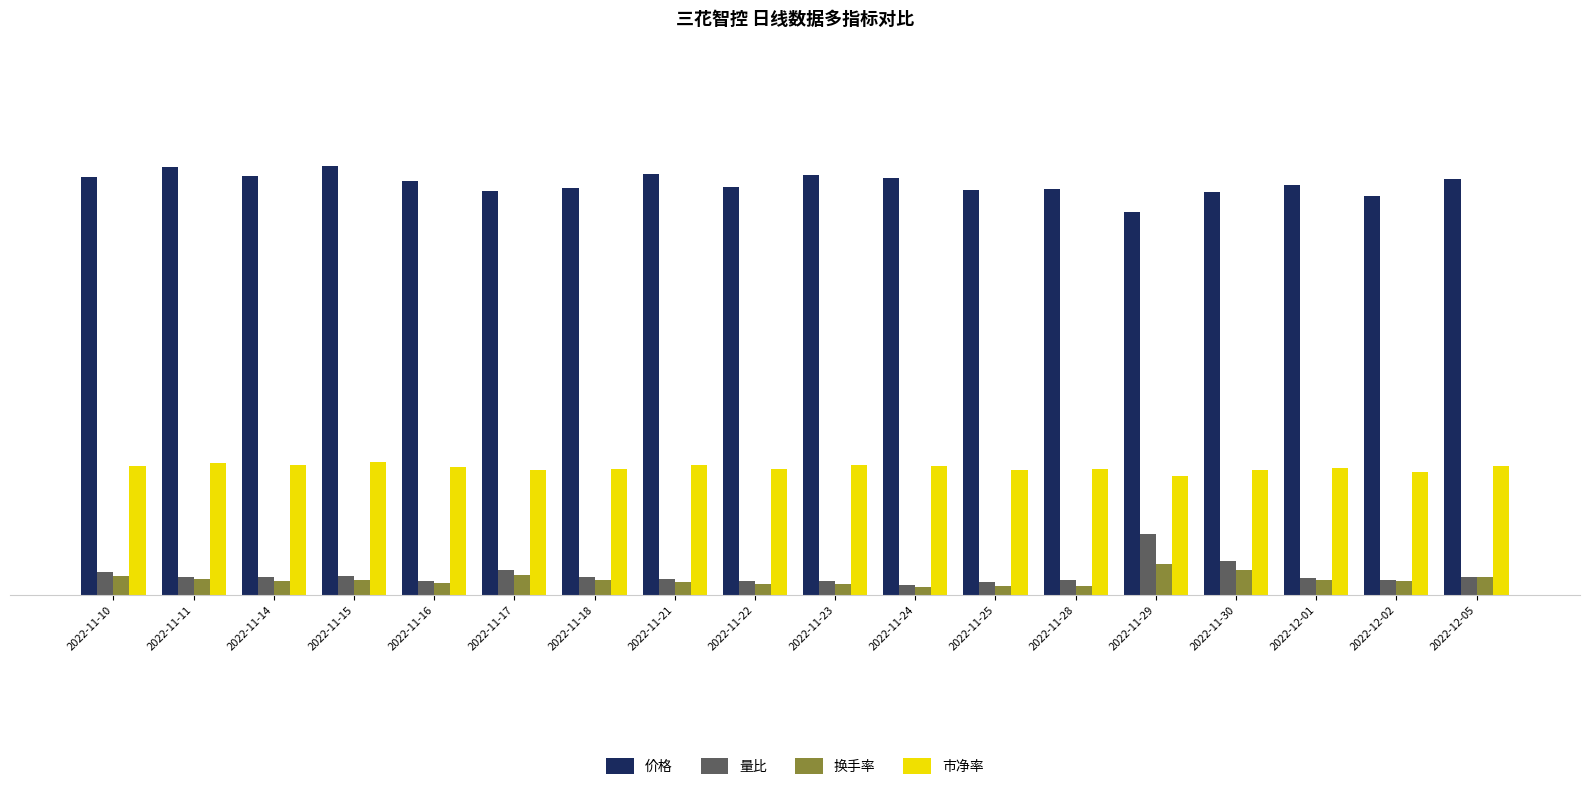

What is the label of the 7th bar from the left?

2022-11-18